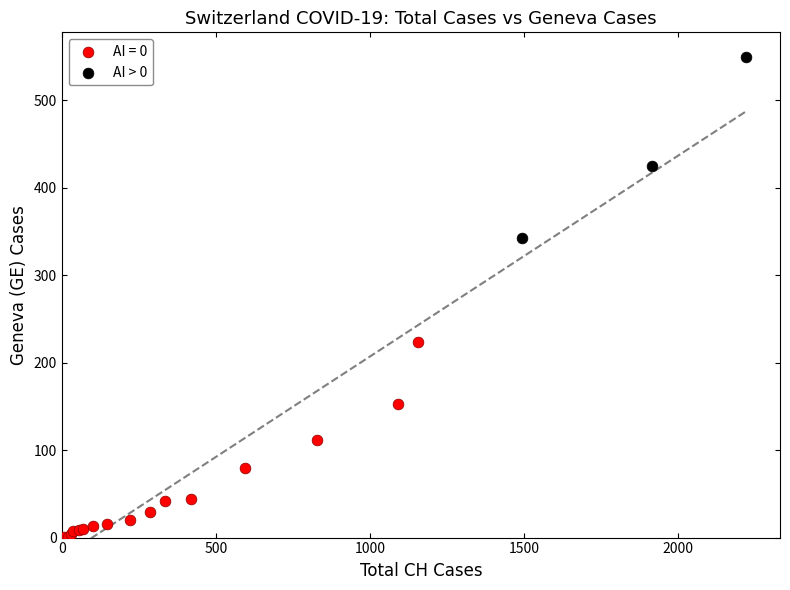

Which series reaches the maximum Y coordinate?

AI > 0